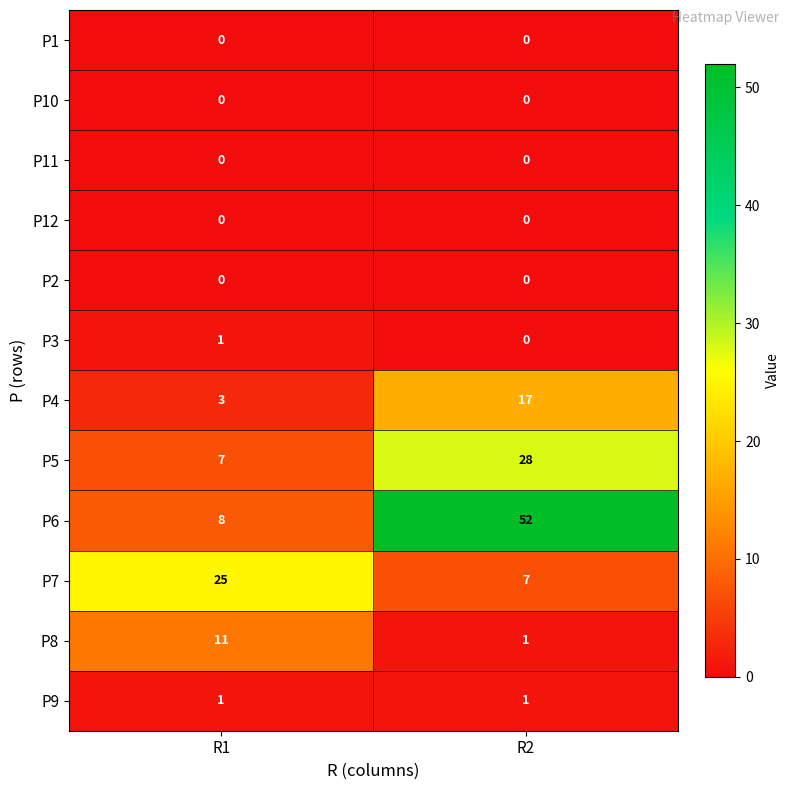

At which category is the sum across all series the highest?

R2